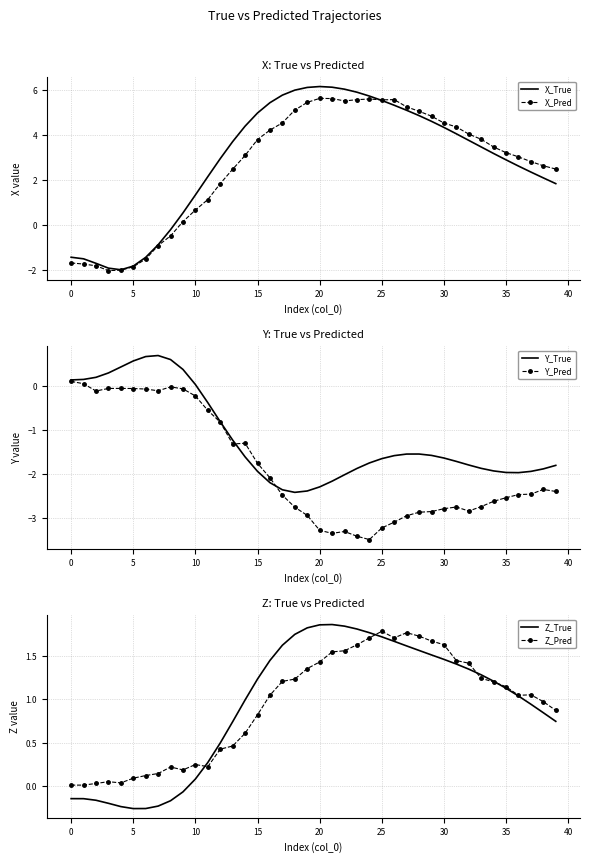

The value of X_True at 15 is 9.0. True or false?

False